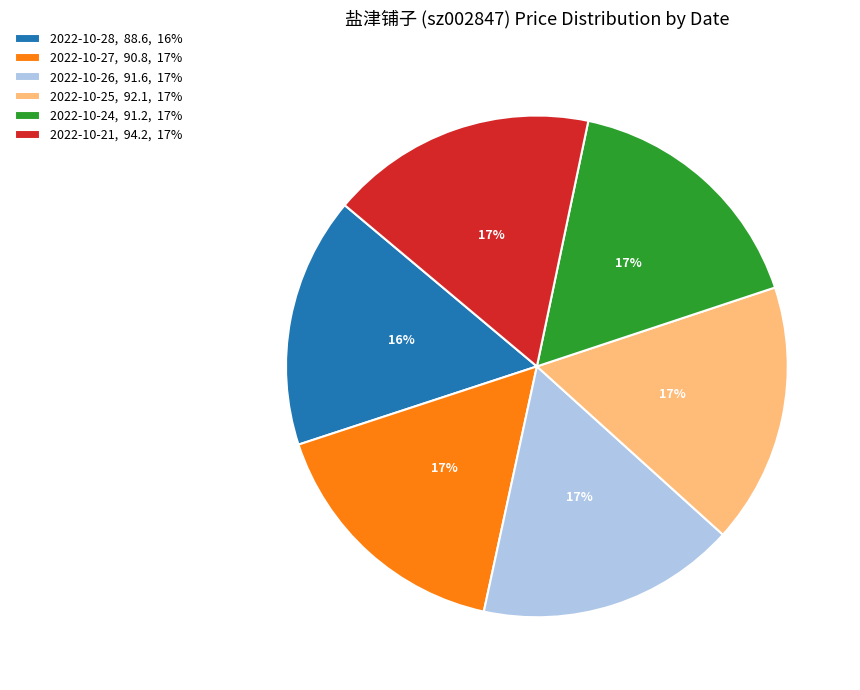

Combined, do 2022-10-25, 92.1, 17% and 2022-10-27, 90.8, 17% account for over 50%?

No